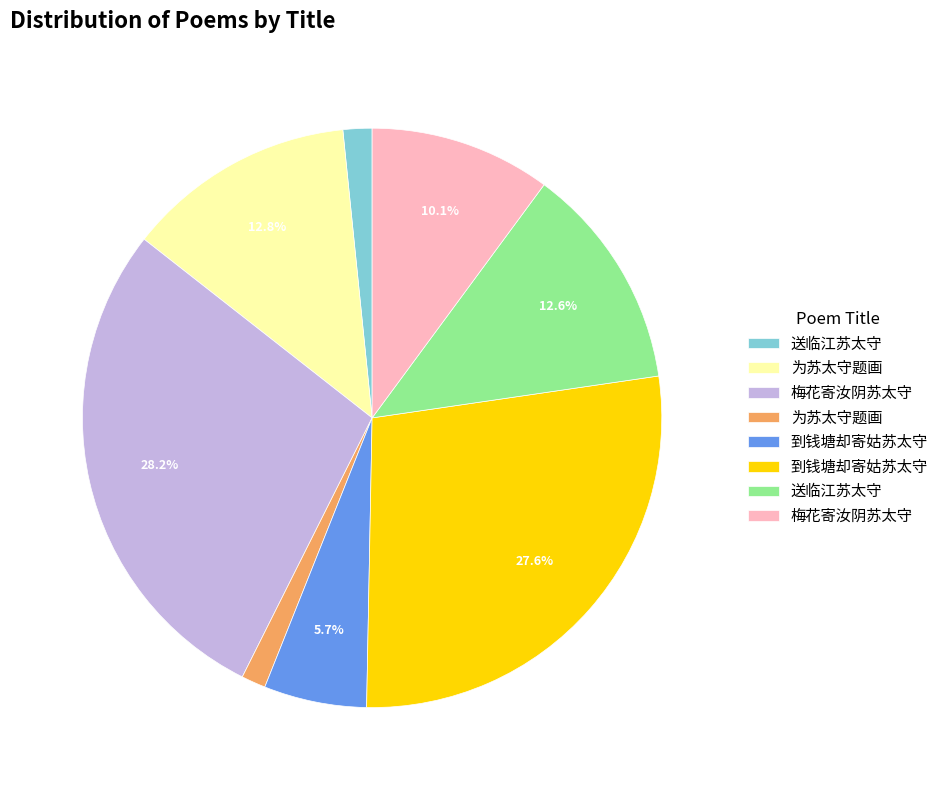

Is there any slice that represents more than half of the pie?

No